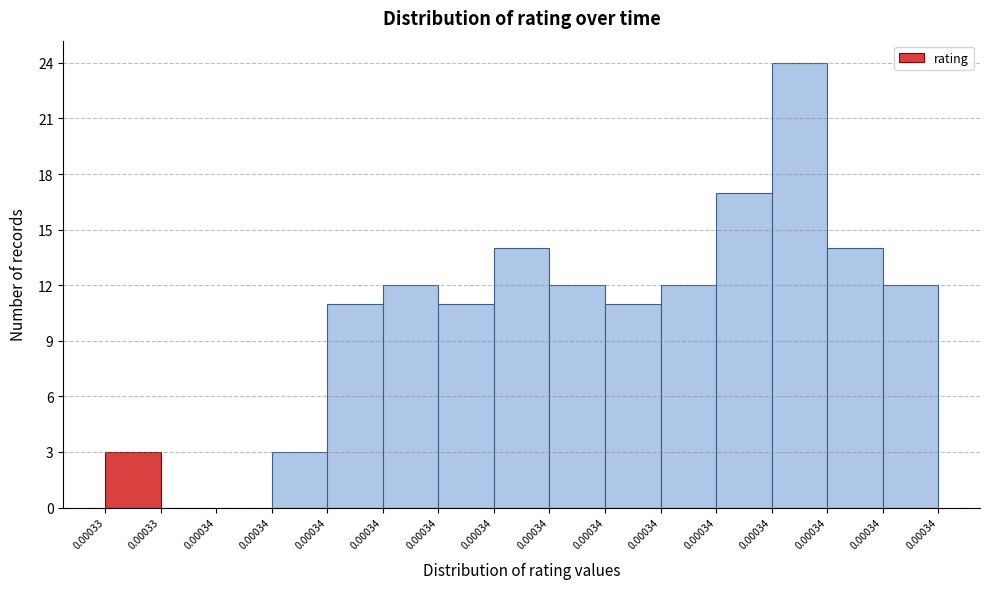

Are the bars horizontal?

No